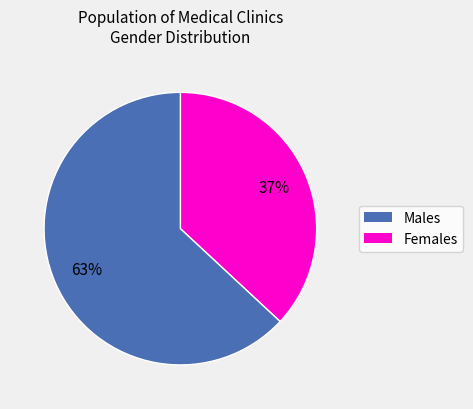

To the nearest percent, what is the difference between the largest and smallest slice percentages?

26%